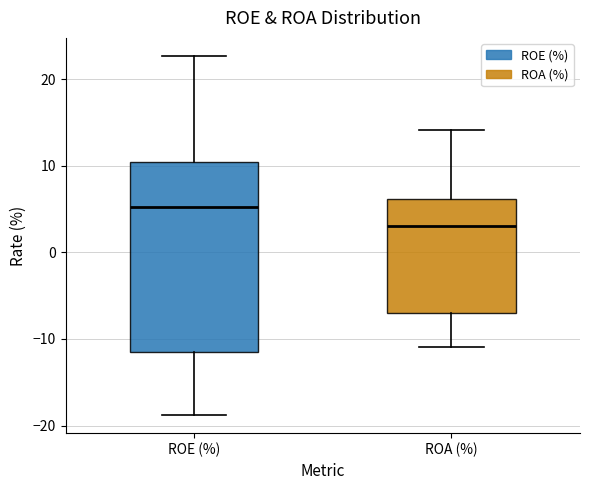

Reading left to right, transcribe this box plot: for each box, give where its median line is, the range the box spans, and where its two whiskers end, as read against the y-axis. The values are not printed on the chart, so give them approximately, as read against the axis.

ROE (%): median 5, box -11 to 10, whiskers -19 to 23
ROA (%): median 3, box -7 to 6, whiskers -11 to 14